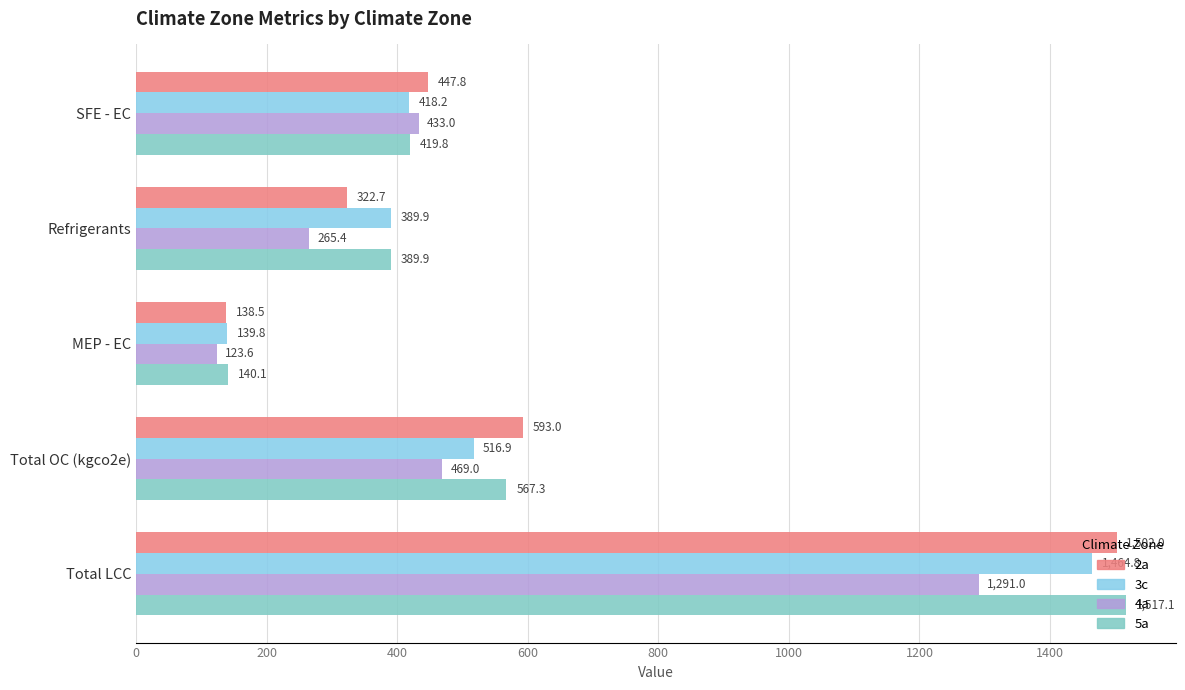

How many values in the 5a series are below 419?

2